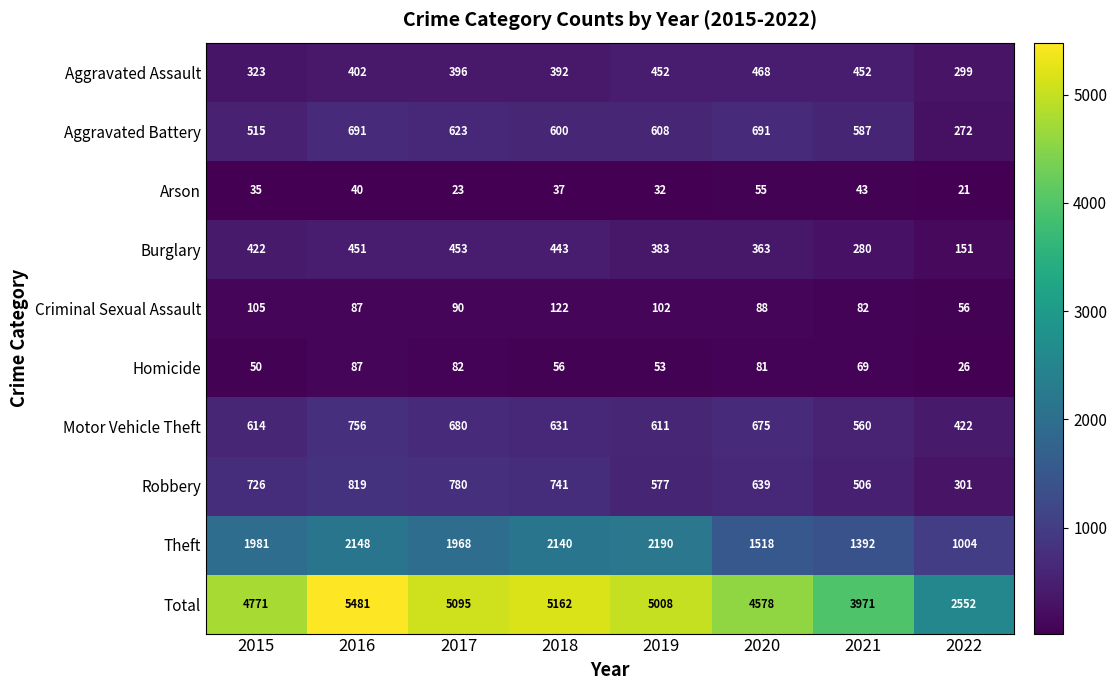

Which label corresponds to the largest value in the chart?

2016